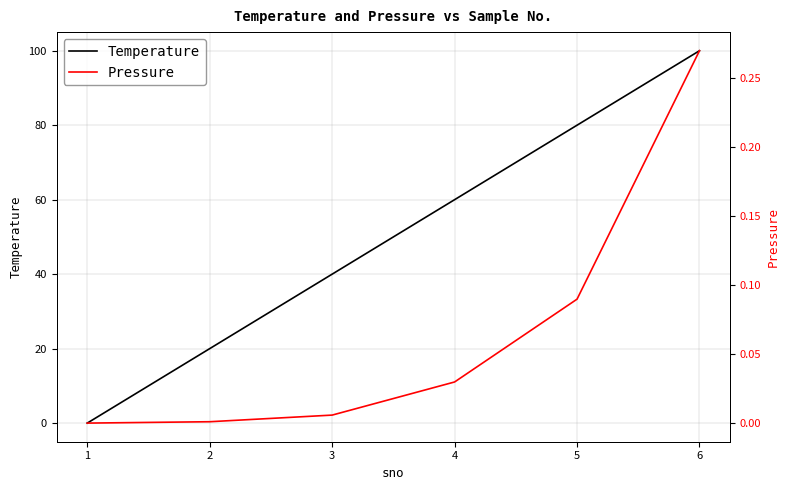

Where do Pressure and Temperature first cross each other?

1 and 2